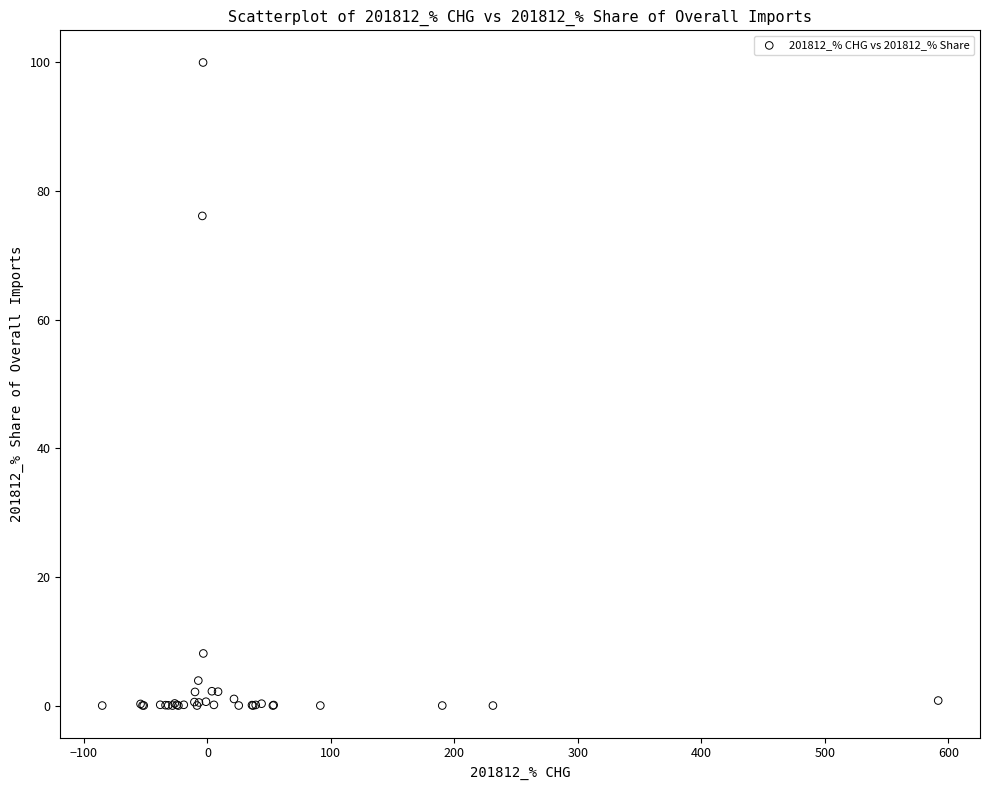

What Y value in the scatter plot is closest to 50?

76.1